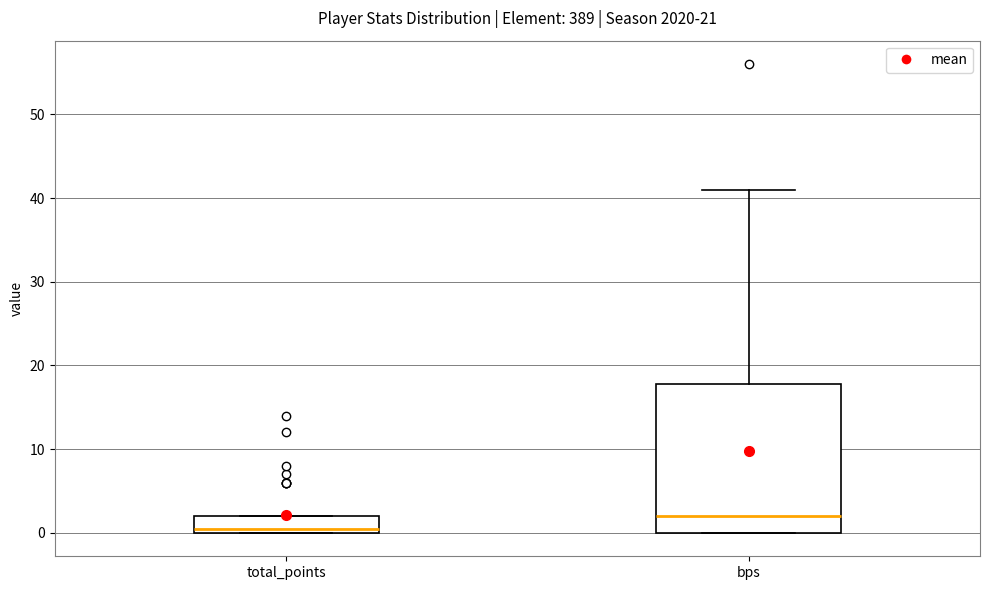

Reading left to right, transcribe this box plot: for each box, give where its median line is, the range the box spans, and where its two whiskers end, as read against the y-axis. The values are not printed on the chart, so give them approximately, as read against the axis.

total_points: median 1, box 0 to 2, whiskers 0 to 2
bps: median 2, box 0 to 18, whiskers 0 to 41